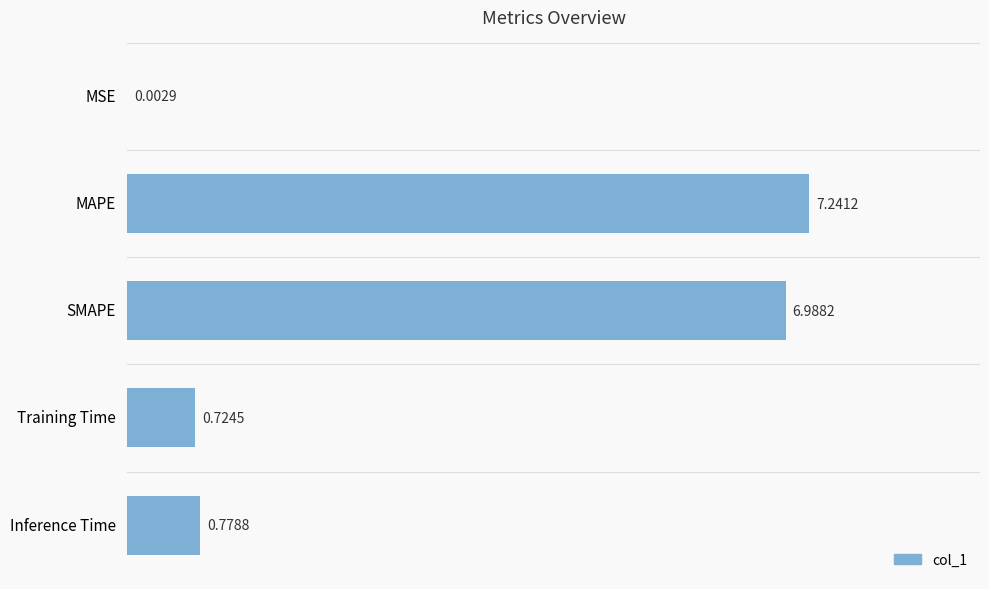

What is the sum of all values?

15.7